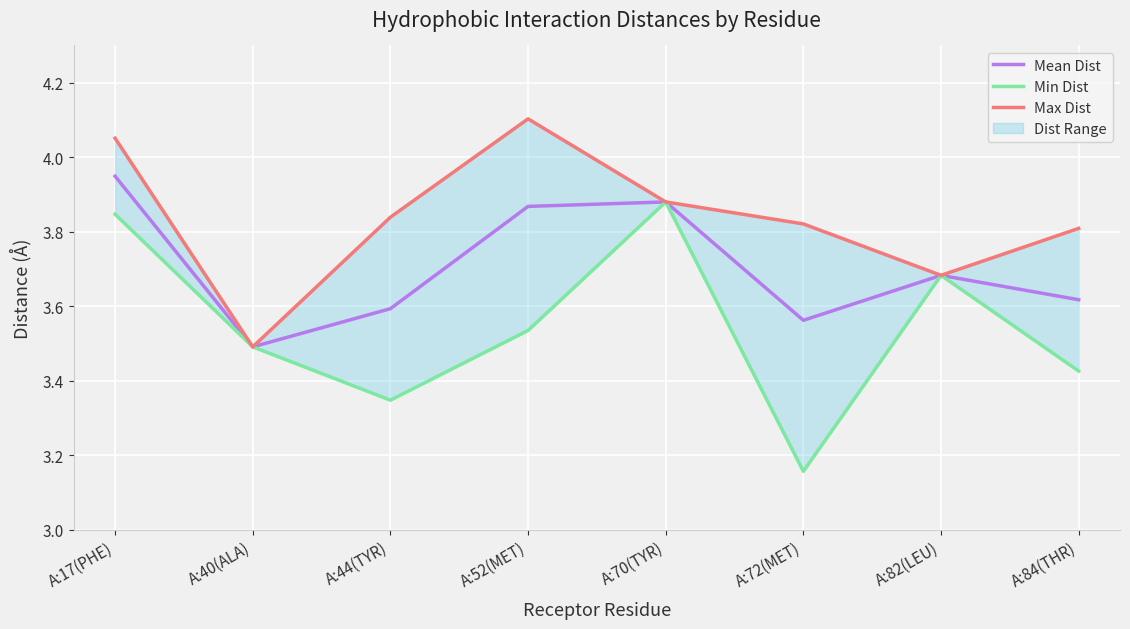

Reading right to left, extract all data points from this chart.

Mean Dist: A:84(THR)=3.6	A:82(LEU)=3.7	A:72(MET)=3.6	A:70(TYR)=3.9	A:52(MET)=3.9	A:44(TYR)=3.6	A:40(ALA)=3.5	A:17(PHE)=3.9
Min Dist: A:84(THR)=3.4	A:82(LEU)=3.7	A:72(MET)=3.2	A:70(TYR)=3.9	A:52(MET)=3.5	A:44(TYR)=3.3	A:40(ALA)=3.5	A:17(PHE)=3.8
Max Dist: A:84(THR)=3.8	A:82(LEU)=3.7	A:72(MET)=3.8	A:70(TYR)=3.9	A:52(MET)=4.1	A:44(TYR)=3.8	A:40(ALA)=3.5	A:17(PHE)=4.1